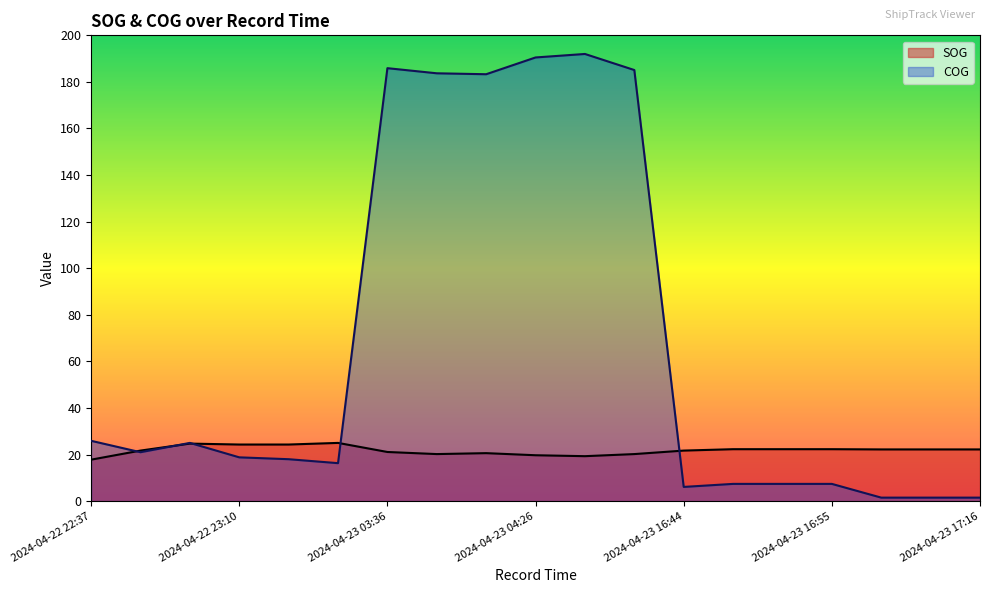

Which series changed the most between 2024-04-22 23:31 and 2024-04-23 17:16?

COG